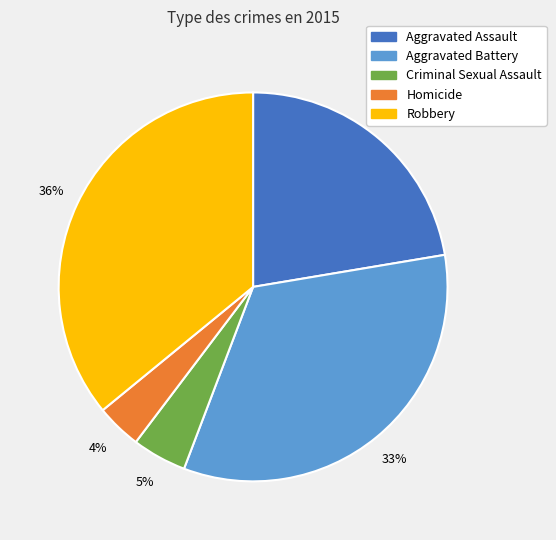

Which category has the biggest portion of the pie?

Robbery